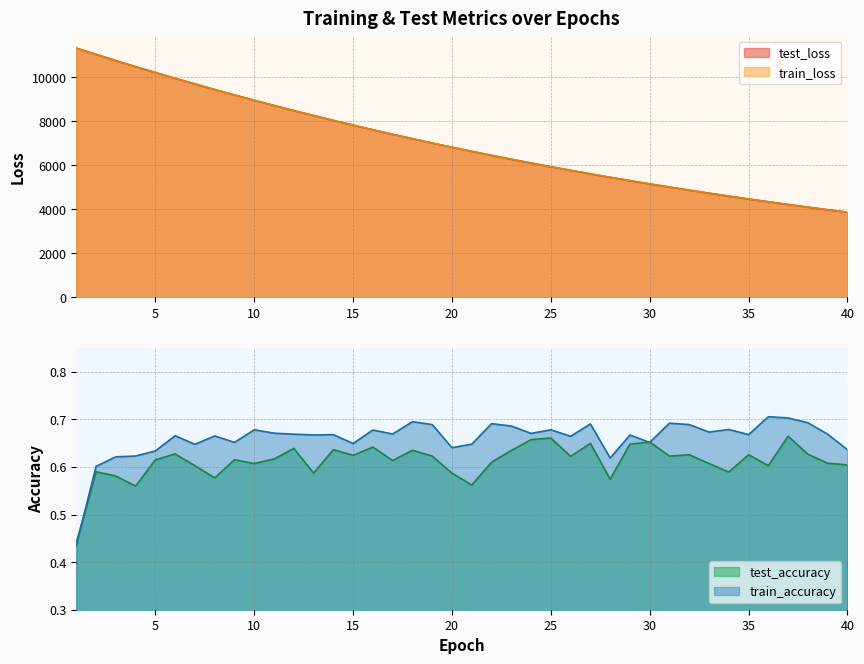

Rank the series by their maximum value, from highest to lowest.

test_loss, train_loss, train_accuracy, test_accuracy